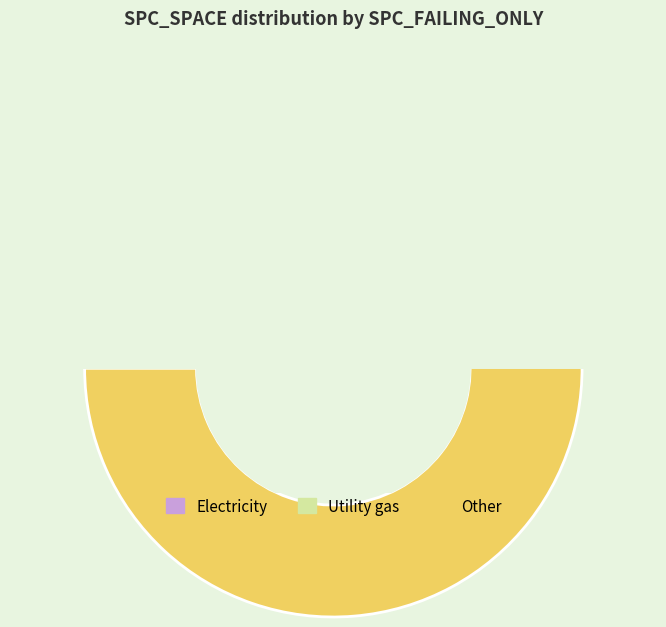

True or false: 19 accounts for 11% of the total.

True